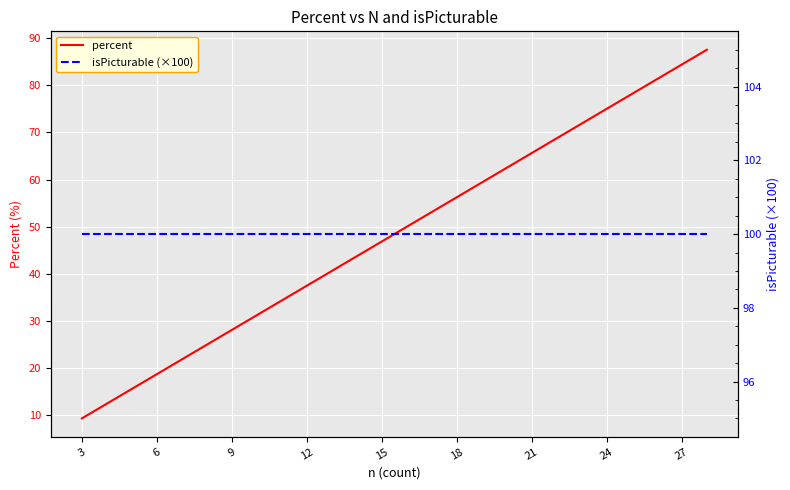

Is this an area chart (filled region under the line)?

No